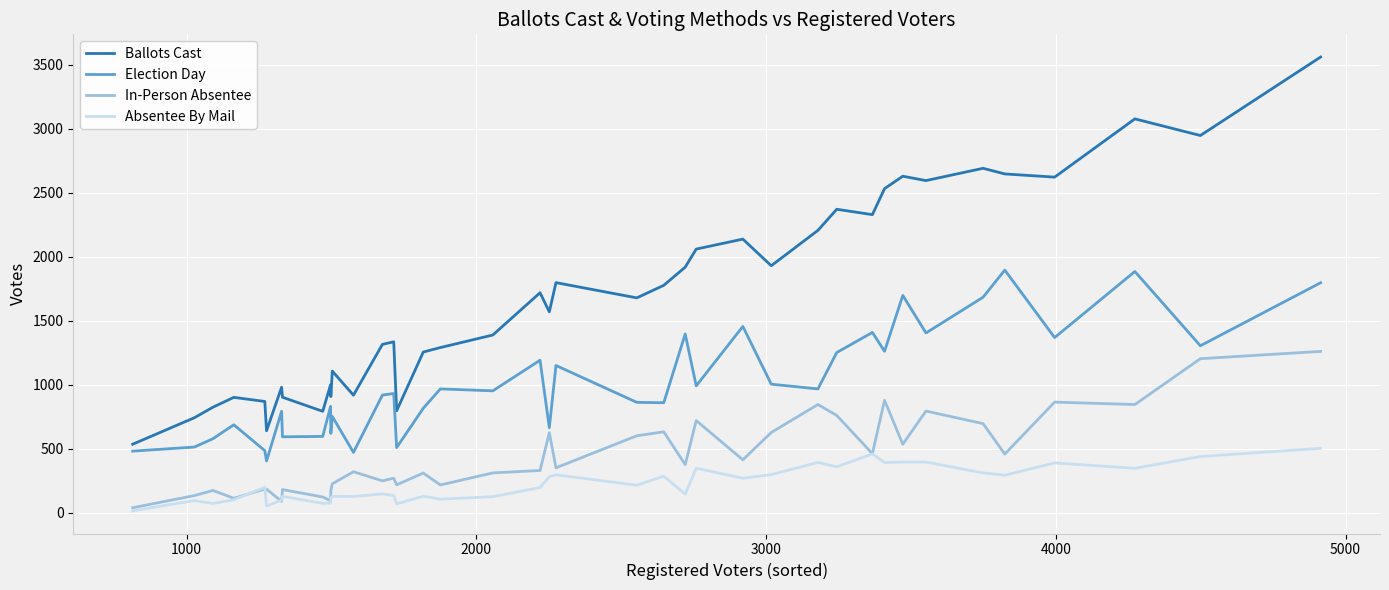

True or false: Absentee By Mail and Ballots Cast intersect in this chart.

False